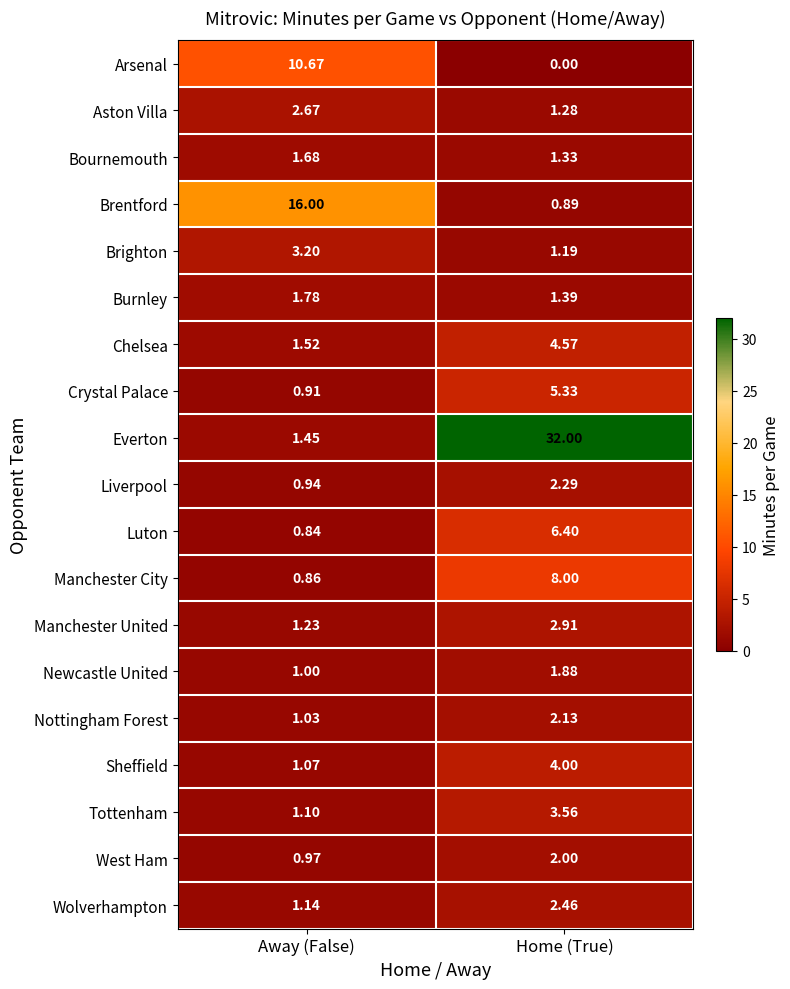

Between Away (False) and Home (True), which series saw the biggest shift?

Everton